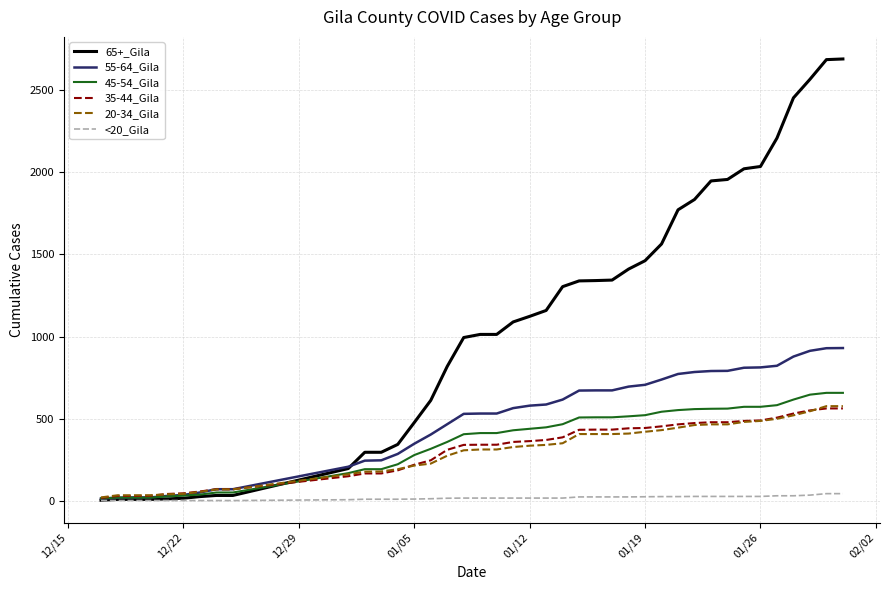

Which series has the largest total across all categories?

65+_Gila